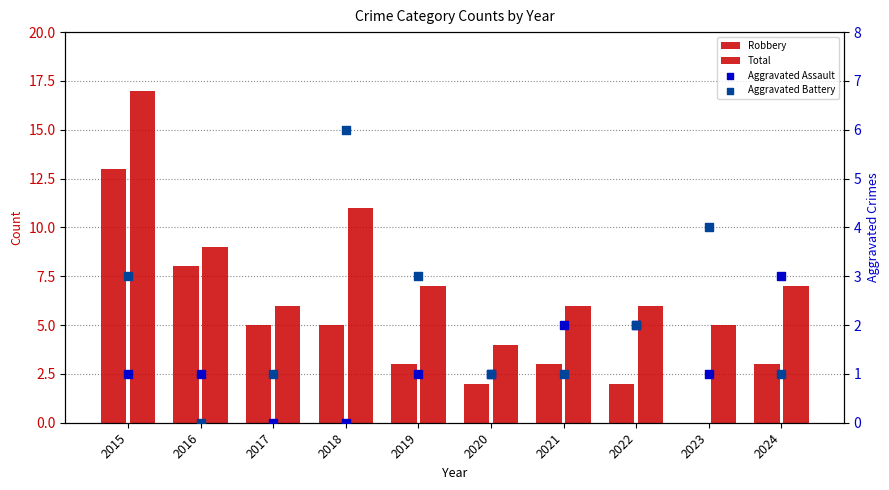

Which series contains the highest Y value?

Total